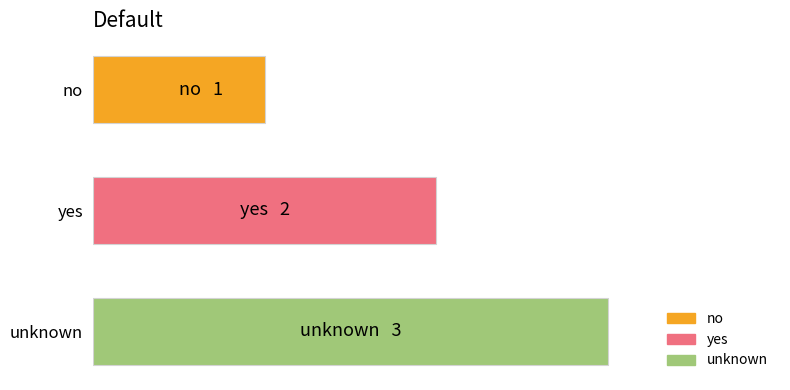

Does the chart contain any negative values?

No